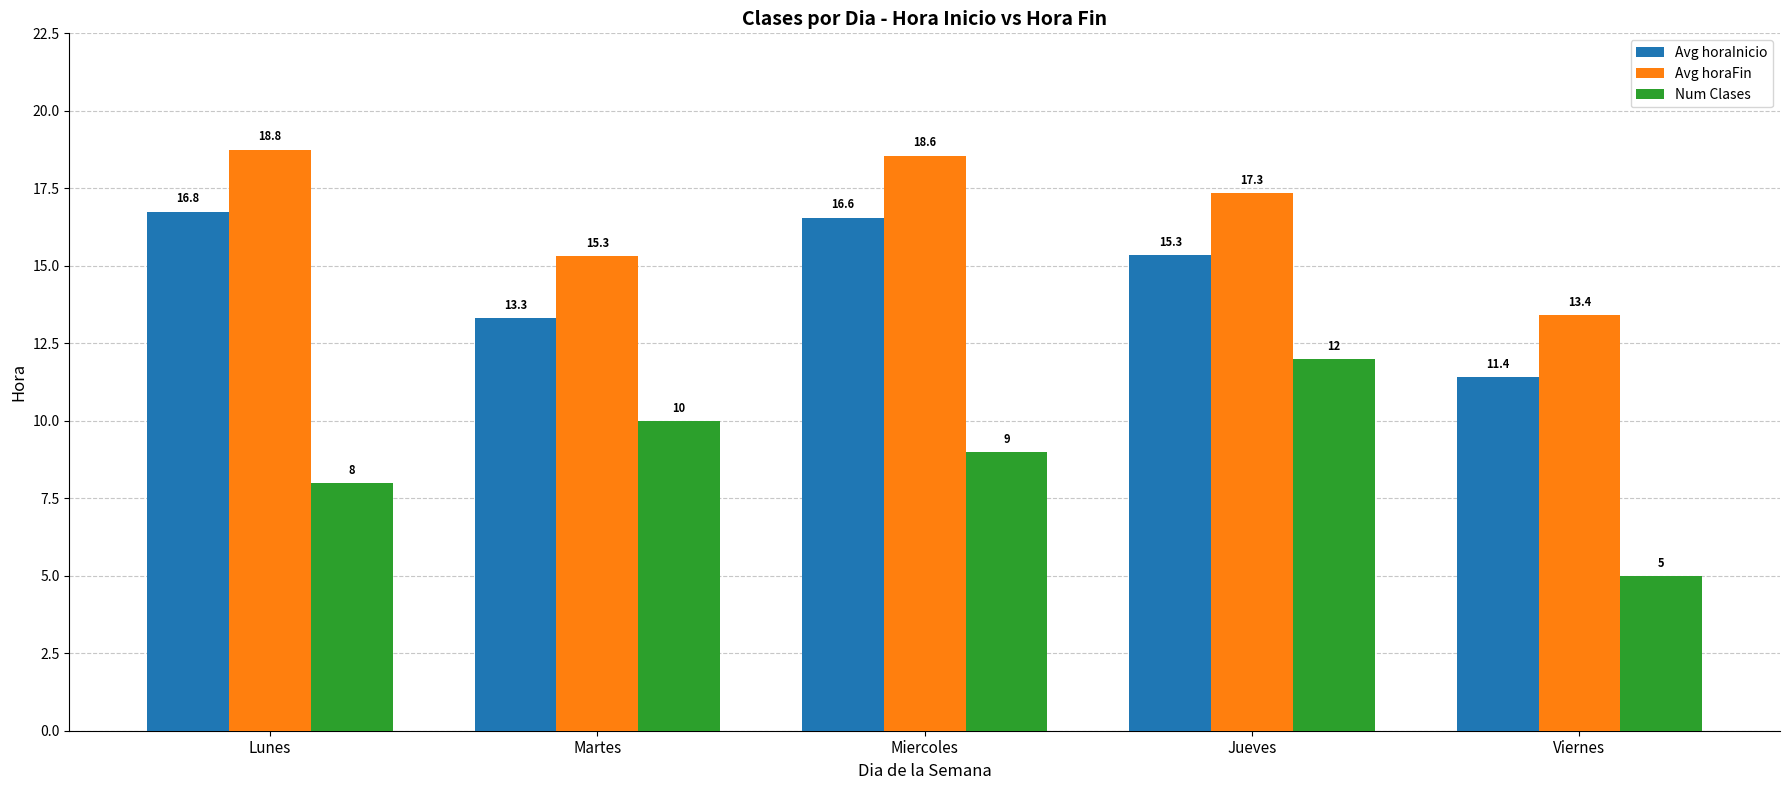

What are all the series names shown in the legend?

Avg horaInicio, Avg horaFin, Num Clases